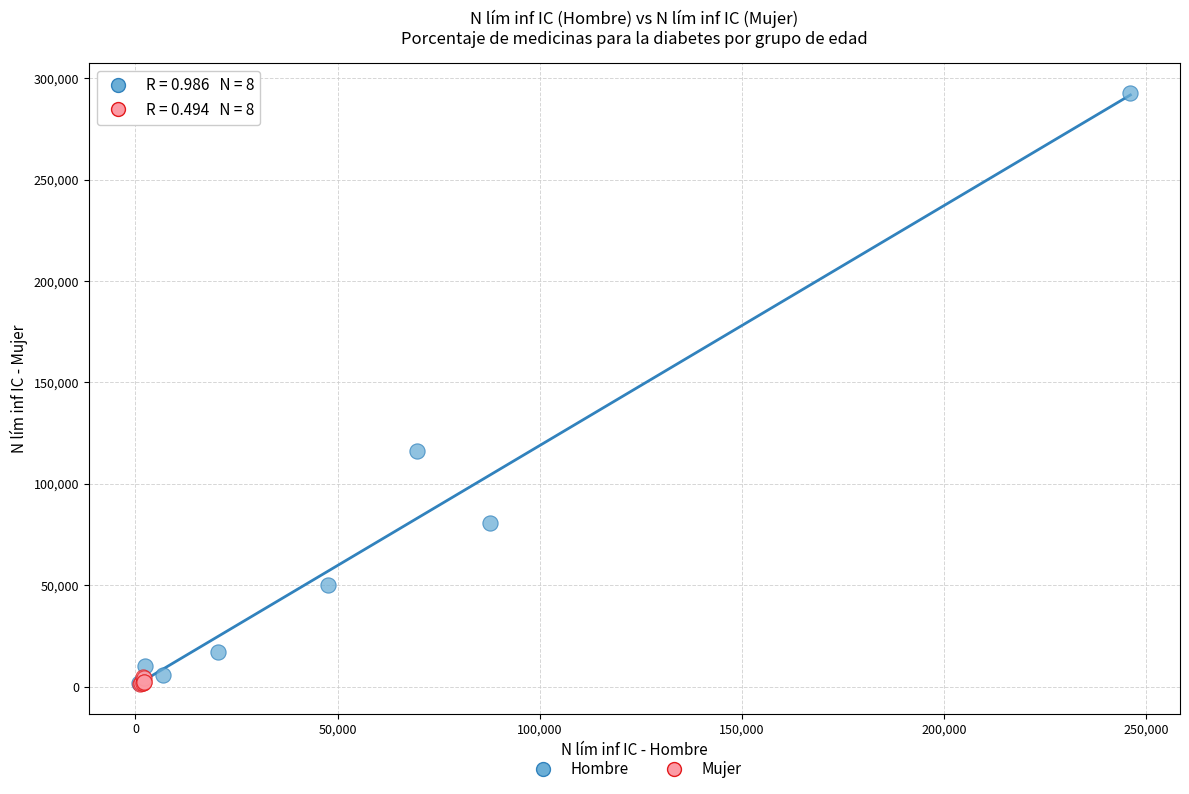

Which series reaches the maximum Y coordinate?

Hombre